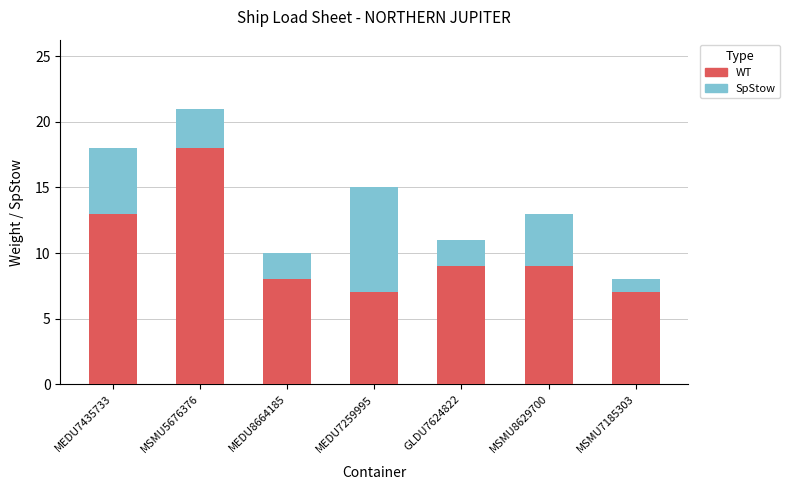

The WT series shows 8 at MEDU7435733. True or false?

False